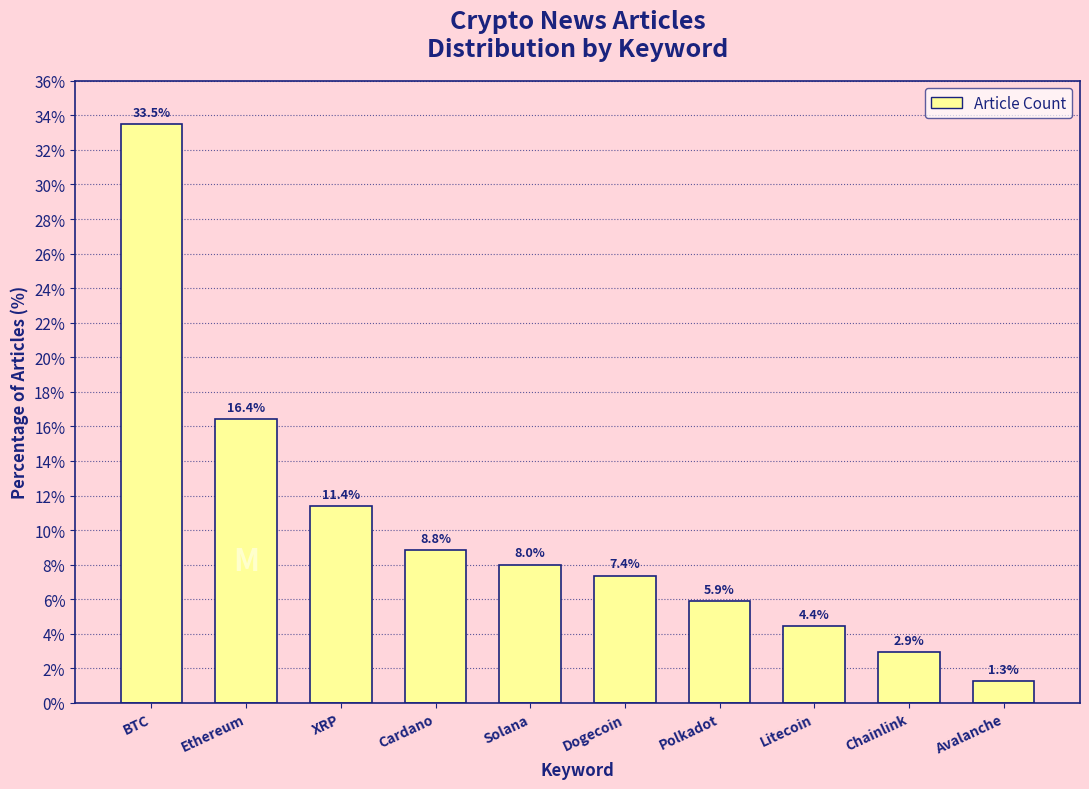

Reading left to right, extract all data points from this chart.

33.5	16.4	11.4	8.8	8.0	7.4	5.9	4.4	2.9	1.3